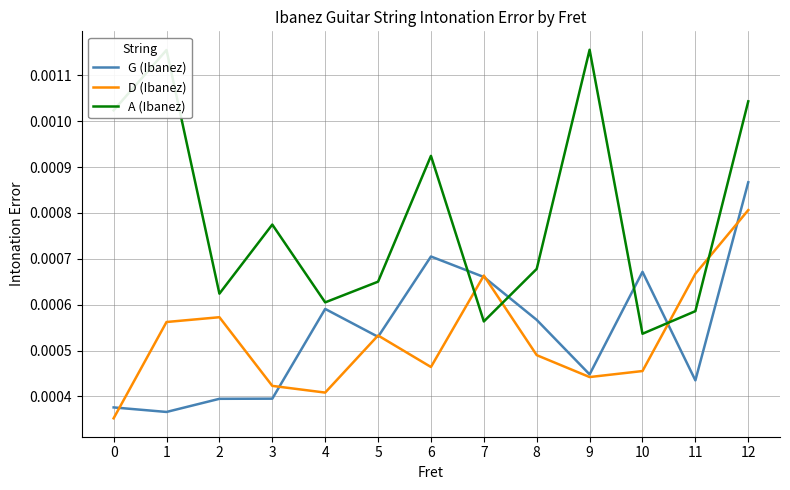

At which category does A (Ibanez) reach its first local peak?

1